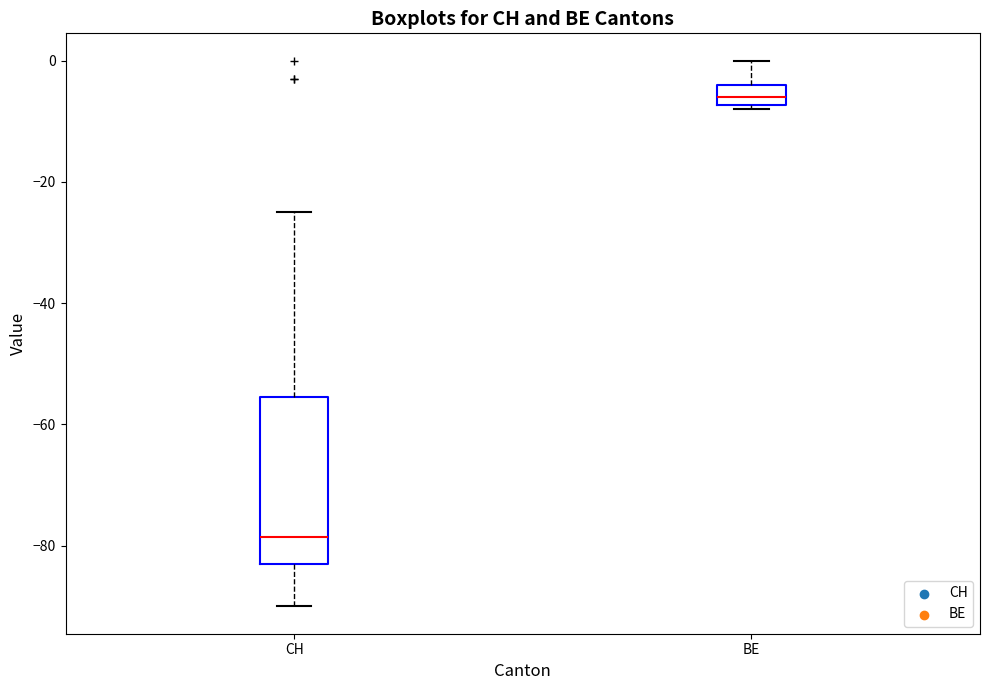

Which box is the tallest, from its lower edge to its upper edge?

CH